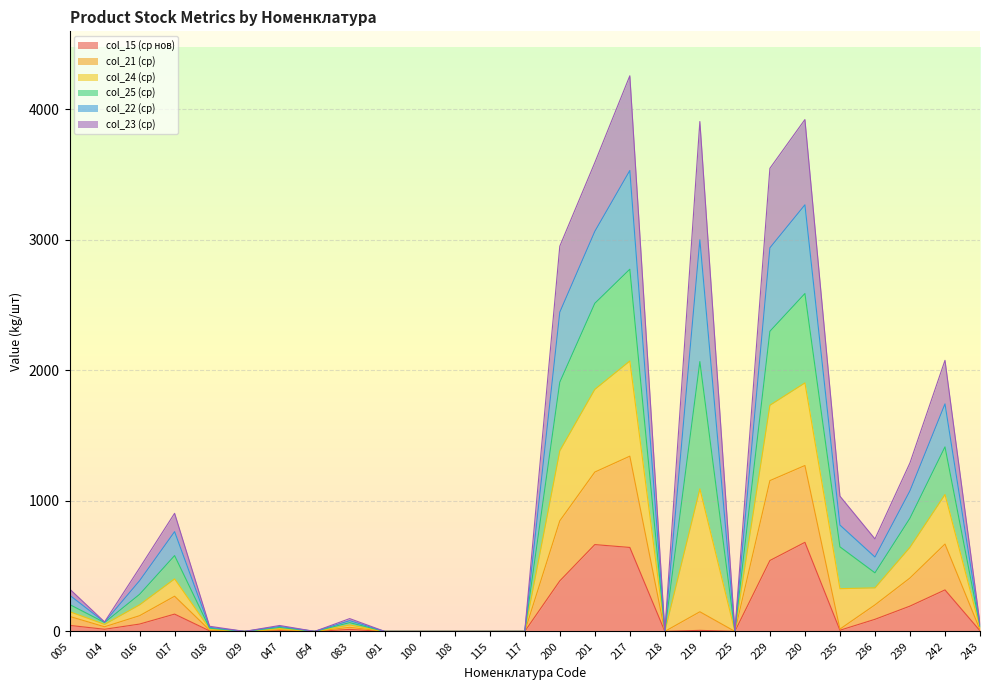

What is the highest value of the col_15 (ср нов) series?

682.2